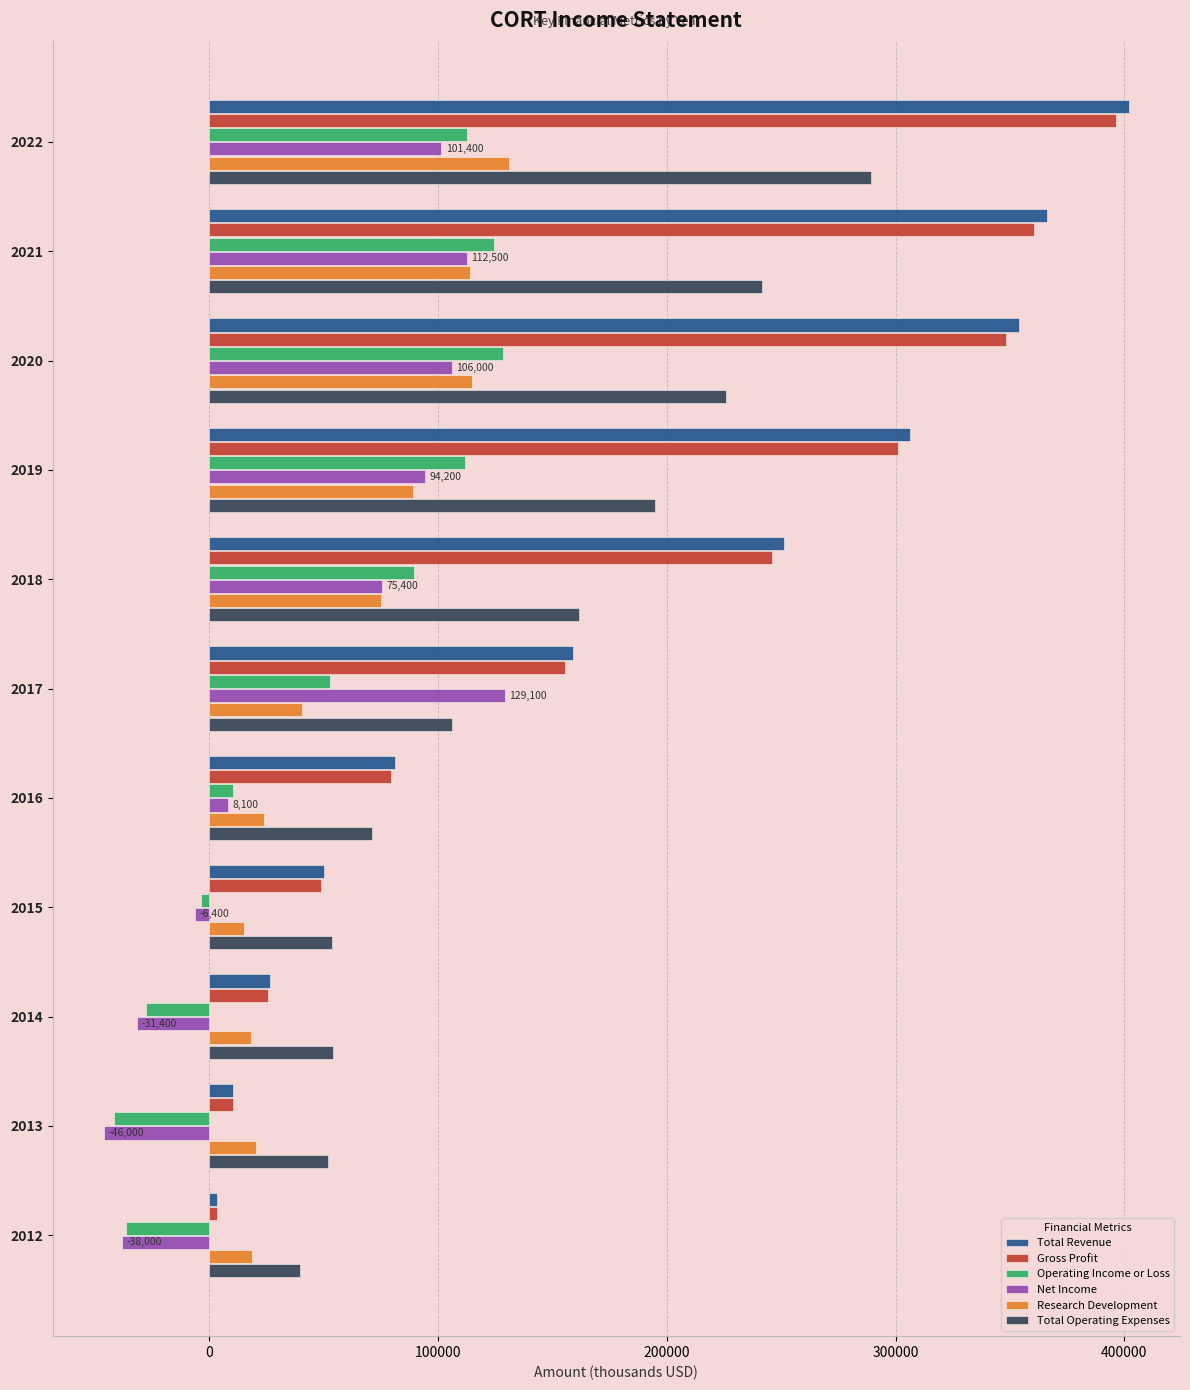

The value of Operating Income or Loss at 2013 is -72841. True or false?

False